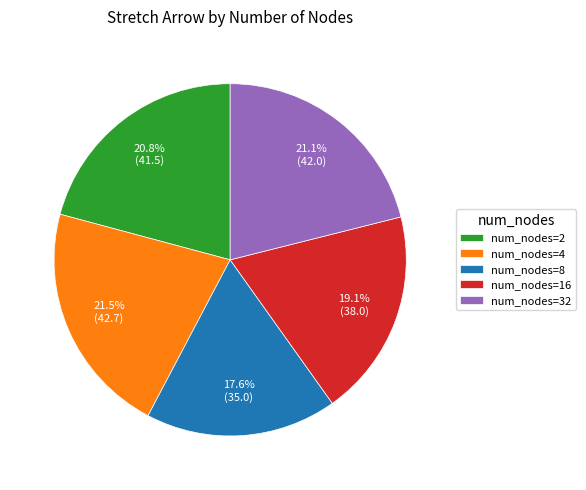

Does any single category account for the majority?

No